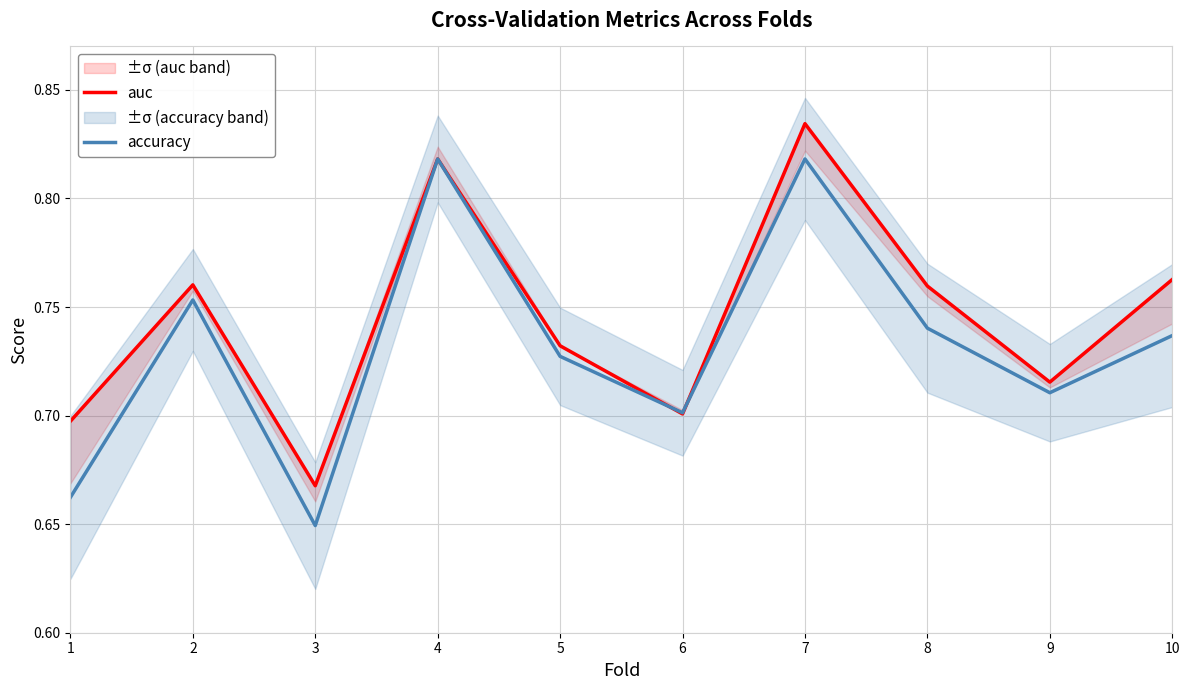

Which series has the largest range (max minus min)?

accuracy